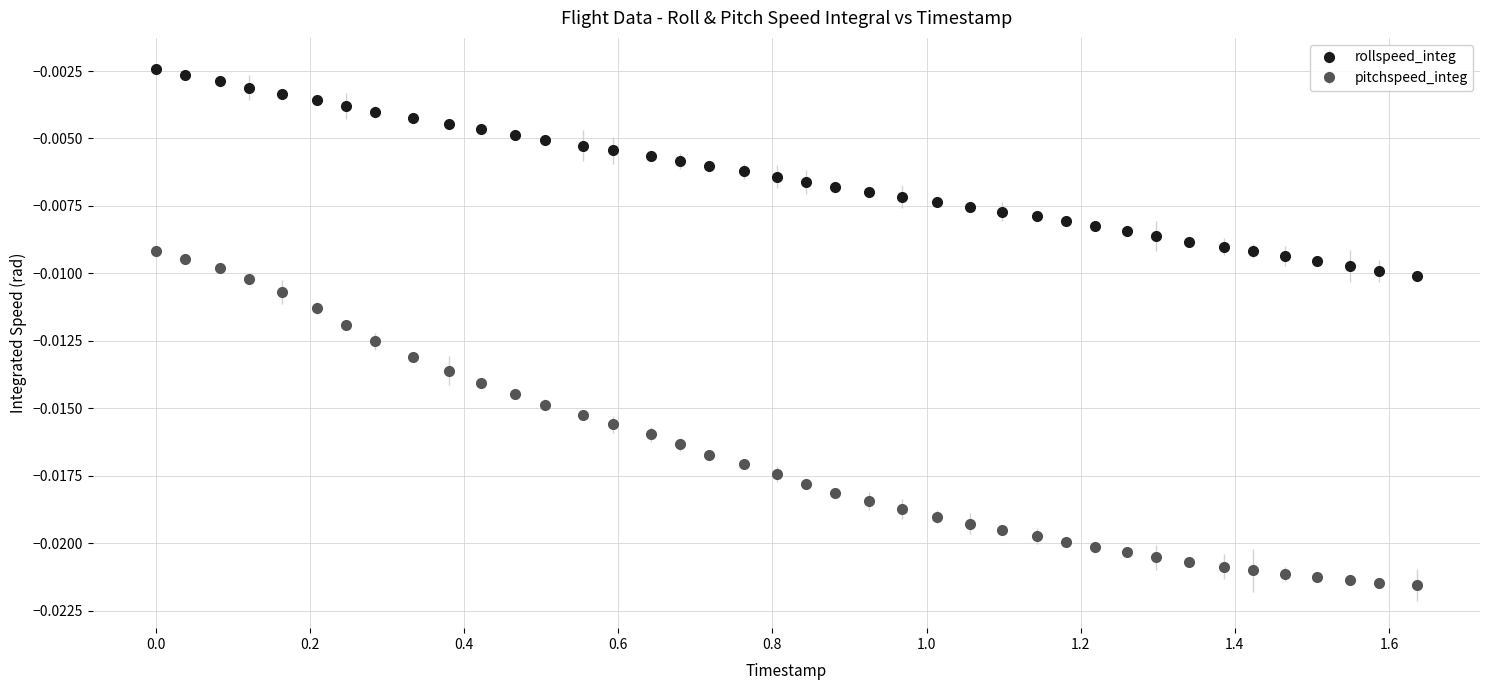

Which series has the largest total across all categories?

rollspeed_integ